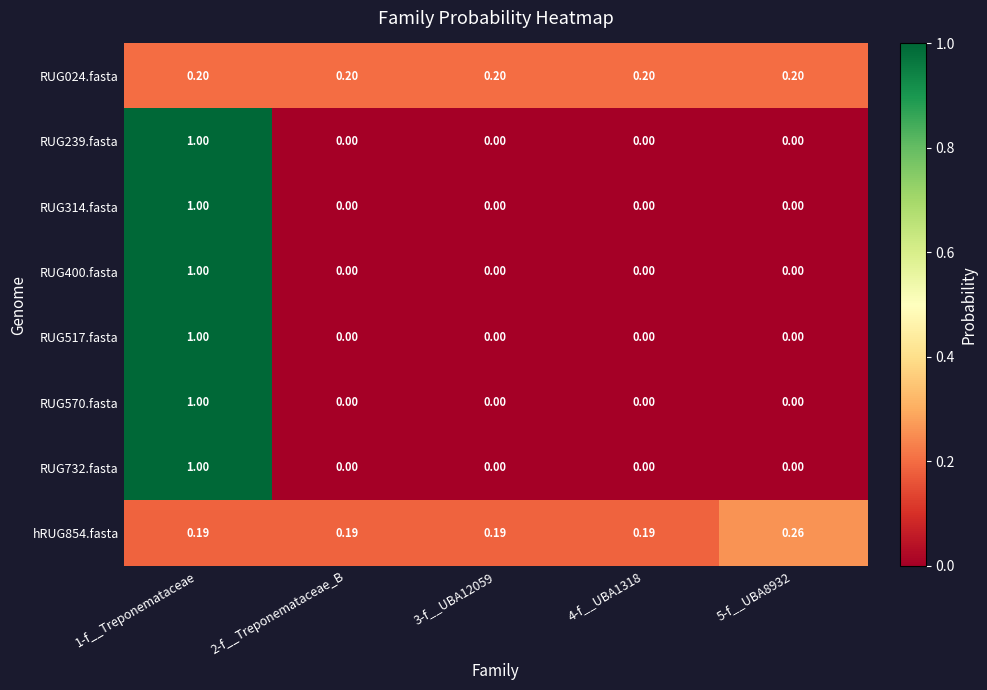

Is the value of RUG024.fasta at 4-f__UBA1318 greater than the value of RUG732.fasta at 5-f__UBA8932?

Yes